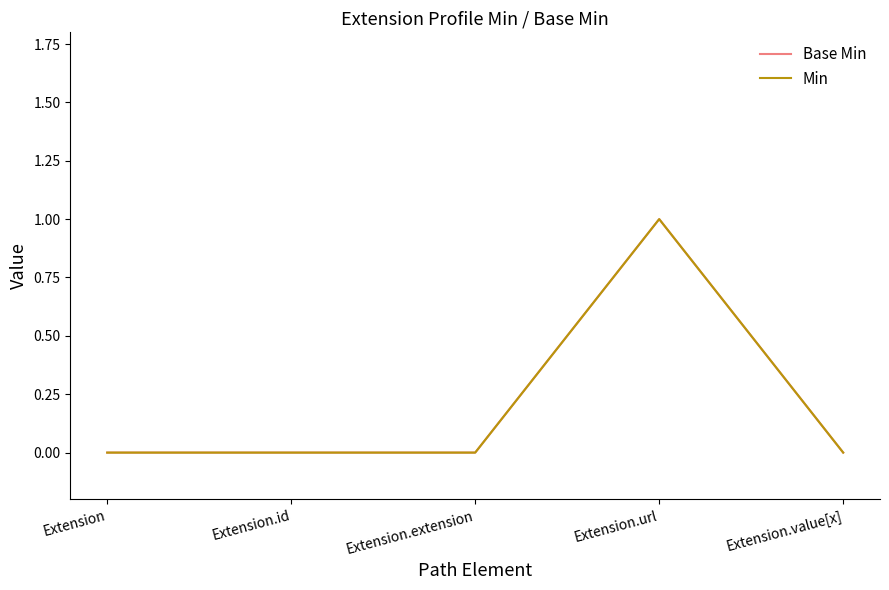

How many Min values are between 0 and 1?

5